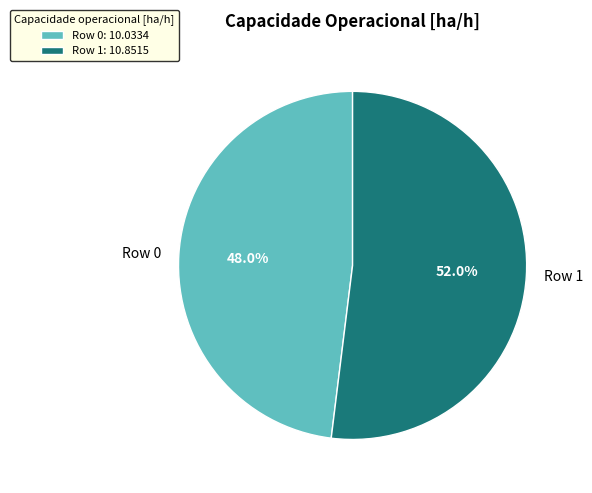

Approximately how many times larger is the value at Row 1 compared to Row 0?

1.1